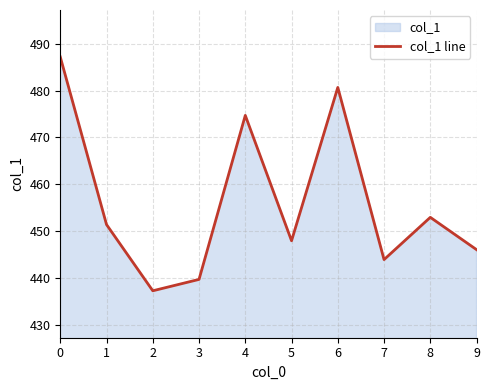

What is the sum of all values?

4562.1